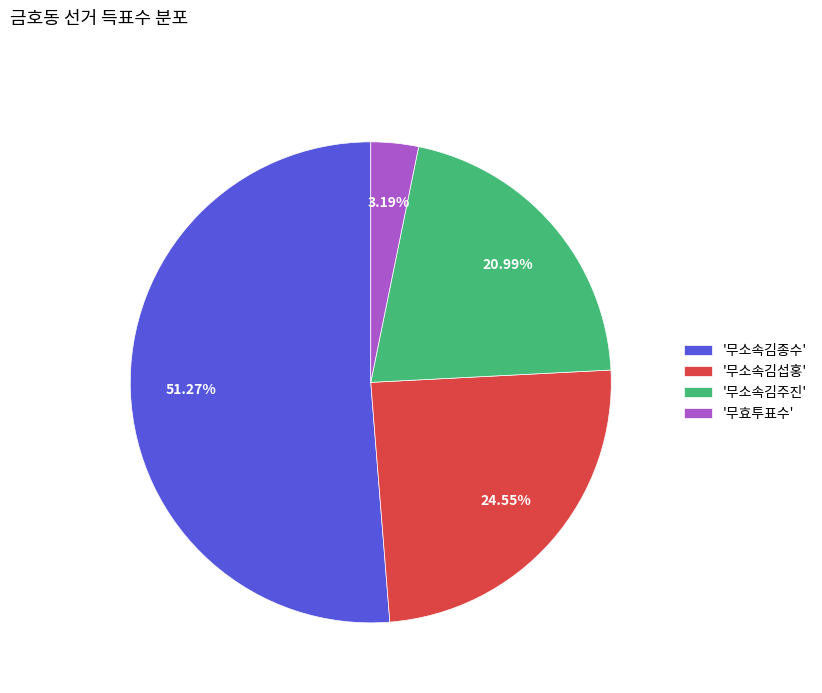

How many segments does this pie chart have?

4